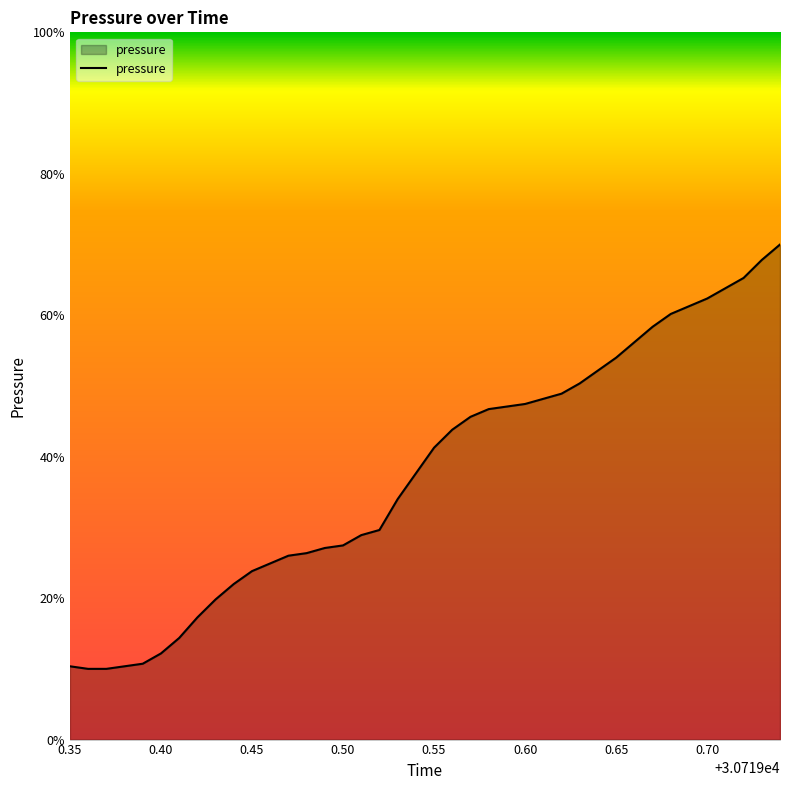

Does the chart display data point markers on the line(s)?

No